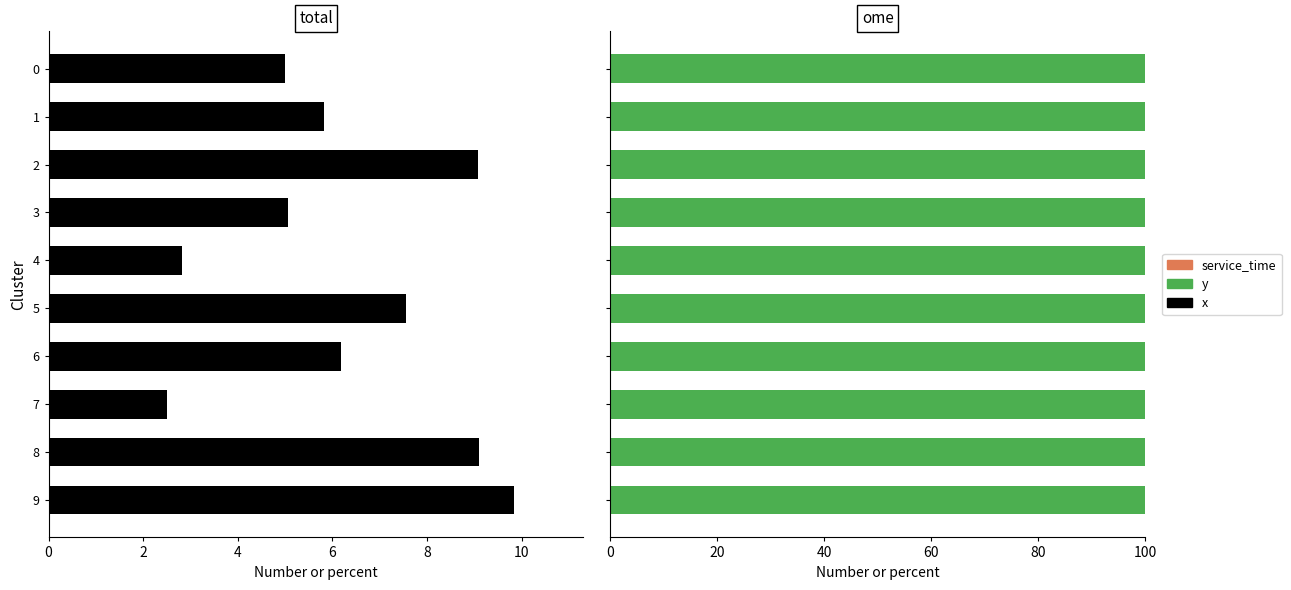

List the series in order of their peak value, lowest first.

service_time, x, y